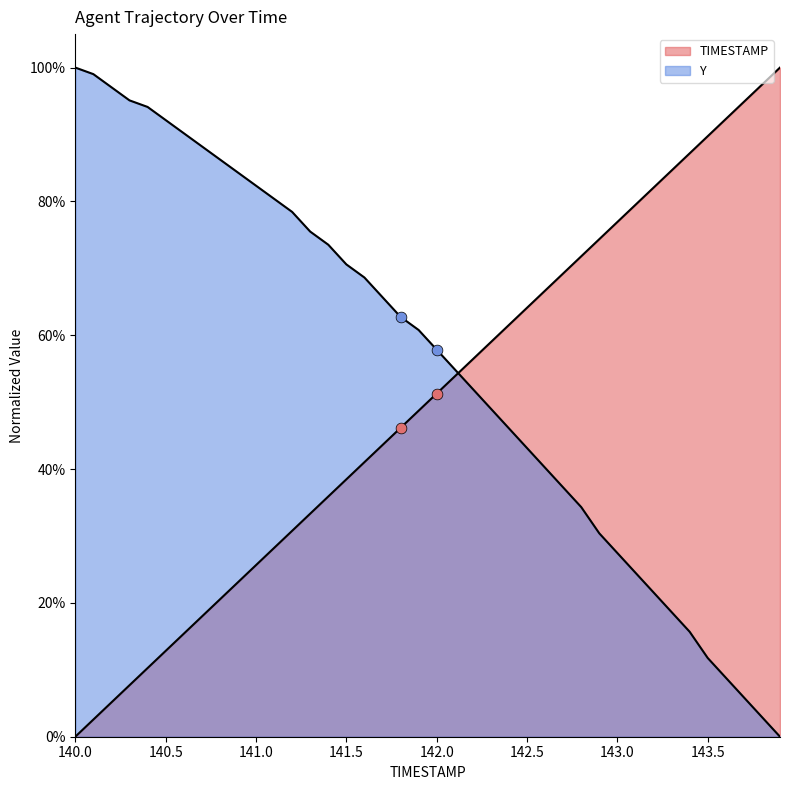

Which series has the widest spread of Y values?

TIMESTAMP